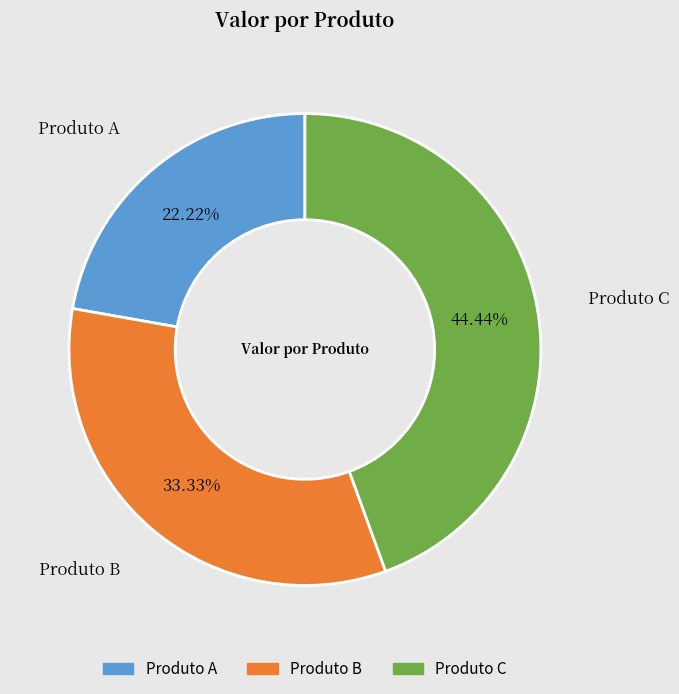

How many slices are in this pie chart?

3